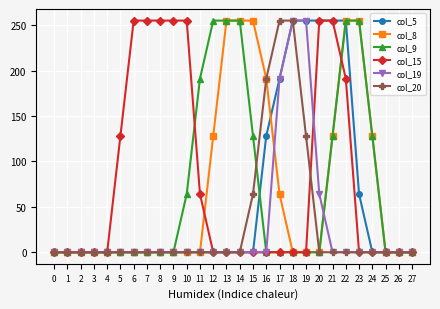

What are all the series names shown in the legend?

col_5, col_8, col_9, col_15, col_19, col_20